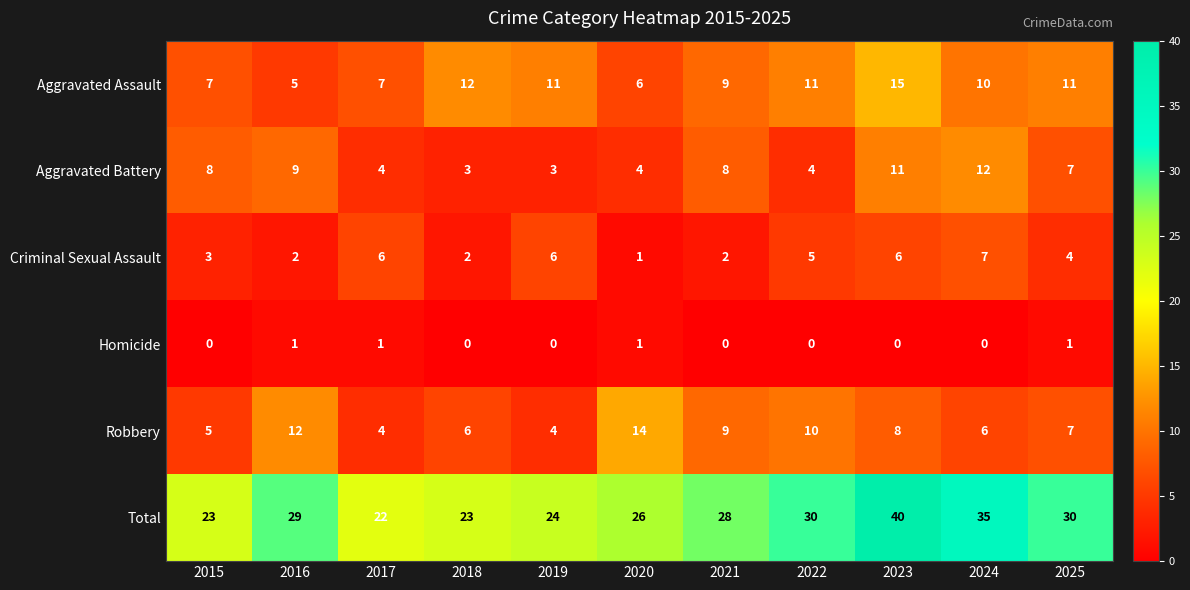

What is the difference between the Total values at 2023 and 2016?

11